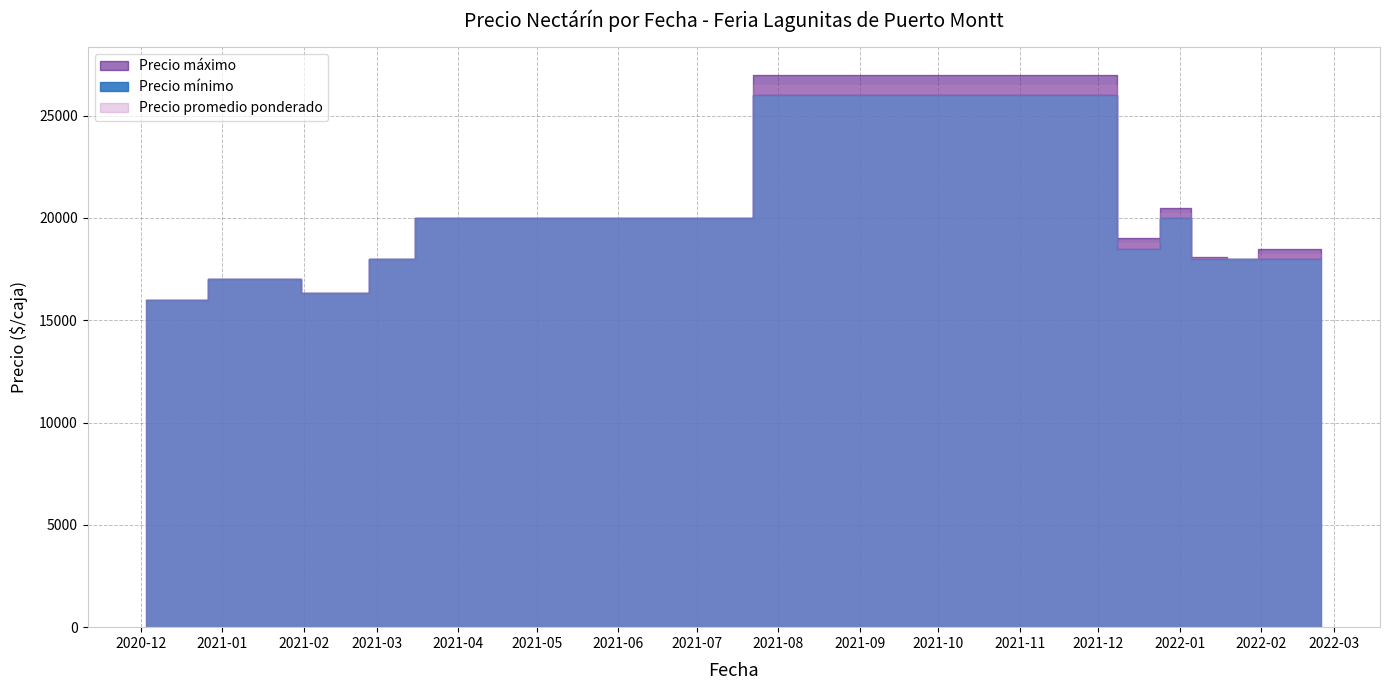

At which label does Precio mínimo first exceed 18000?

2021-03-19